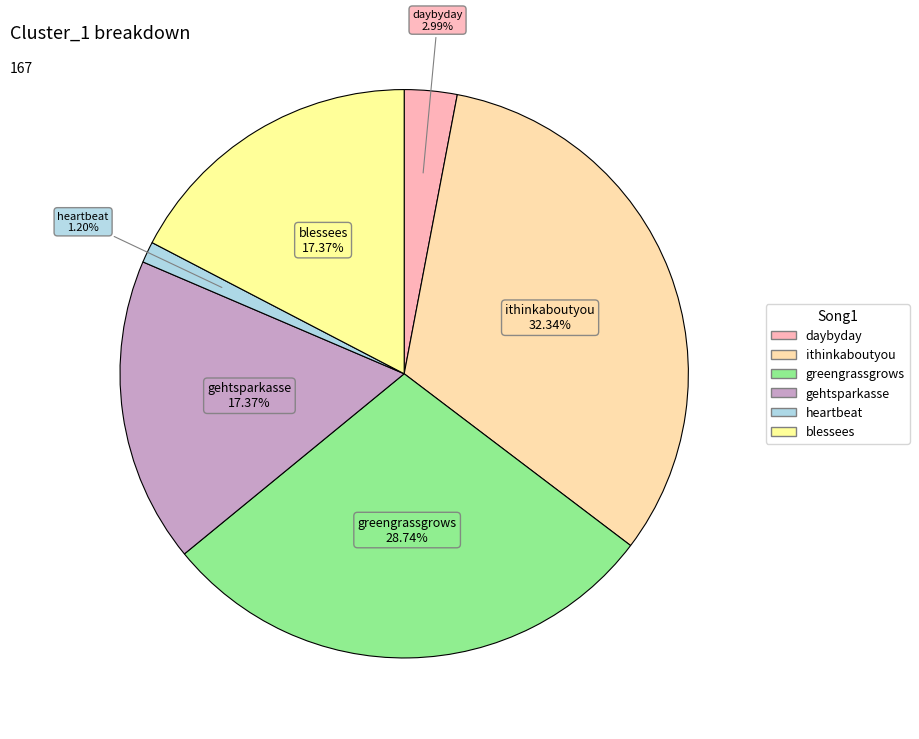

Is blessees the majority of the pie?

No